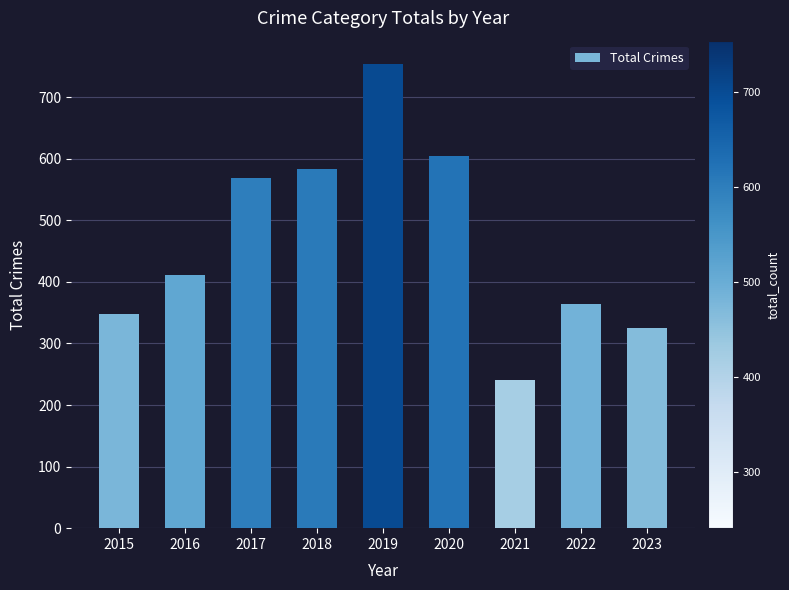

Where is the data nearest to the value 497?

2017